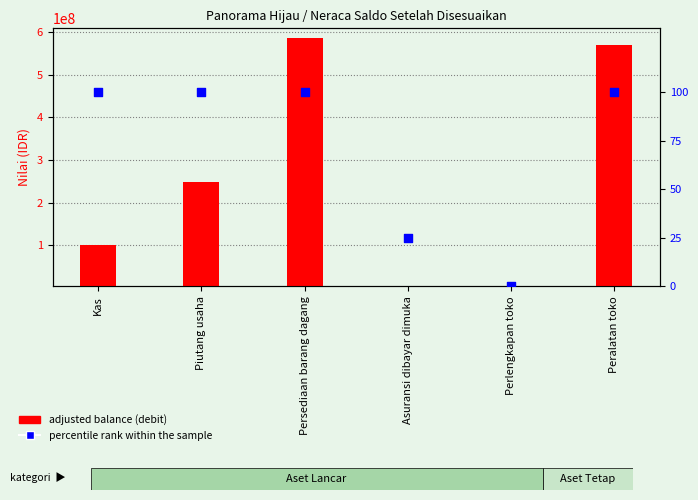

At which category is the sum across all series the highest?

Persediaan barang dagang